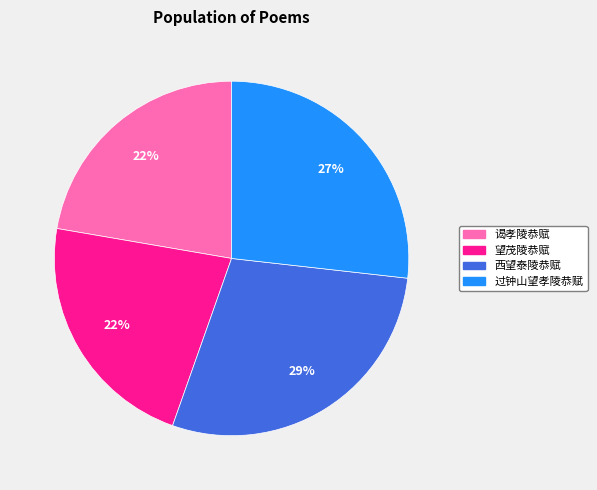

How many slices are in this pie chart?

4